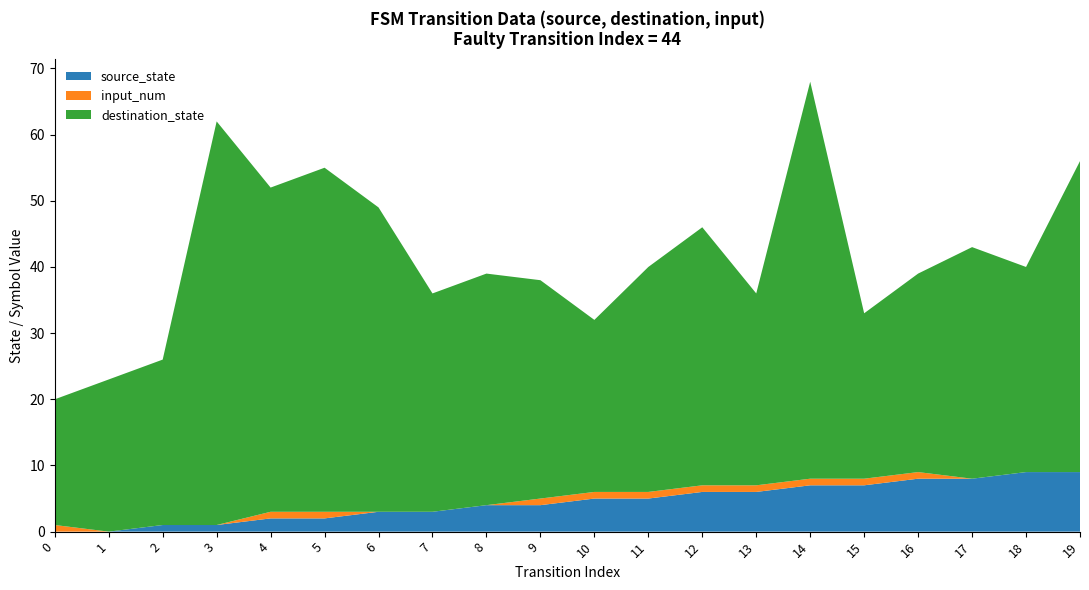

Reading left to right, extract all data points from this chart.

source_state: 0	0	1	1	2	2	3	3	4	4	5	5	6	6	7	7	8	8	9	9
destination_state: 19	23	25	61	49	52	46	33	35	33	26	34	39	29	60	25	30	35	31	47
input_num: 1	0	0	0	1	1	0	0	0	1	1	1	1	1	1	1	1	0	0	0